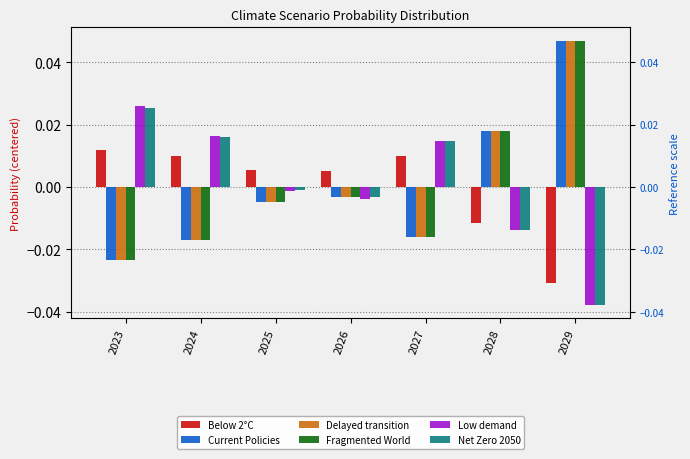

What are all the series names shown in the legend?

Below 2°C, Current Policies, Delayed transition, Fragmented World, Low demand, Net Zero 2050